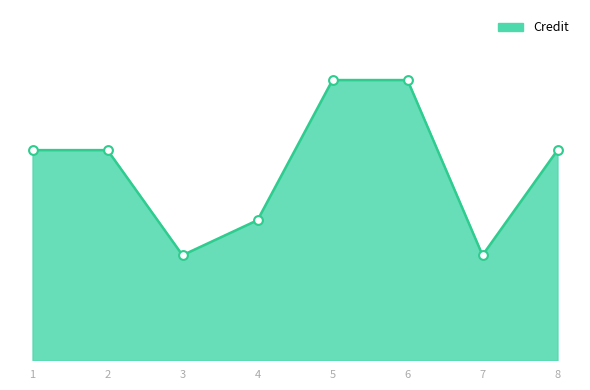

Which has a higher value, 8 or 2?

8